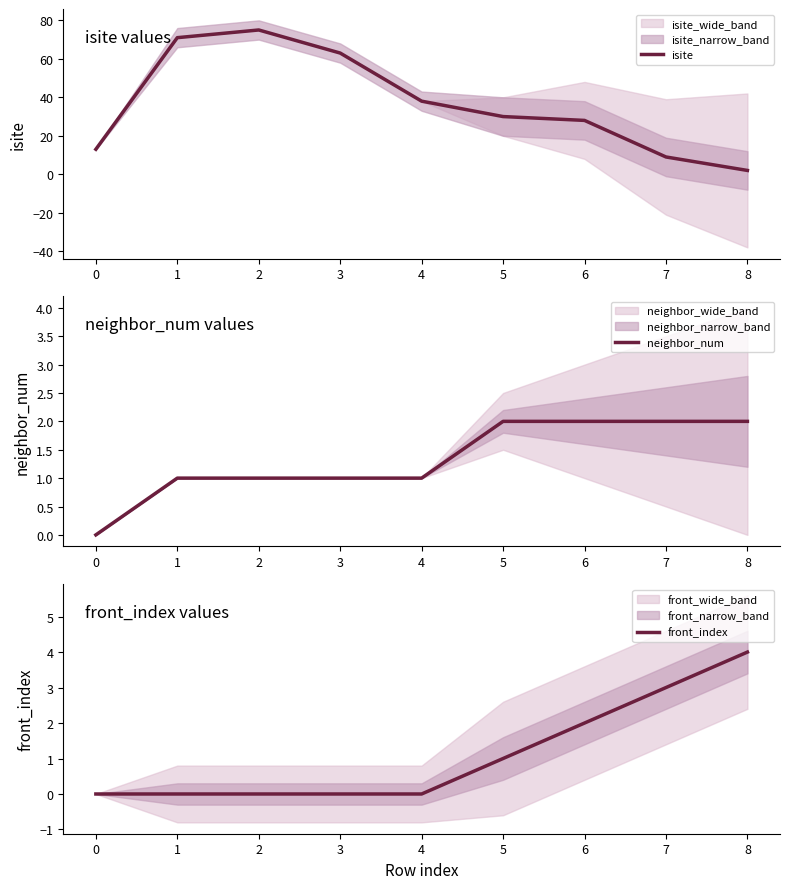

What is the maximum value shown in the chart?

75